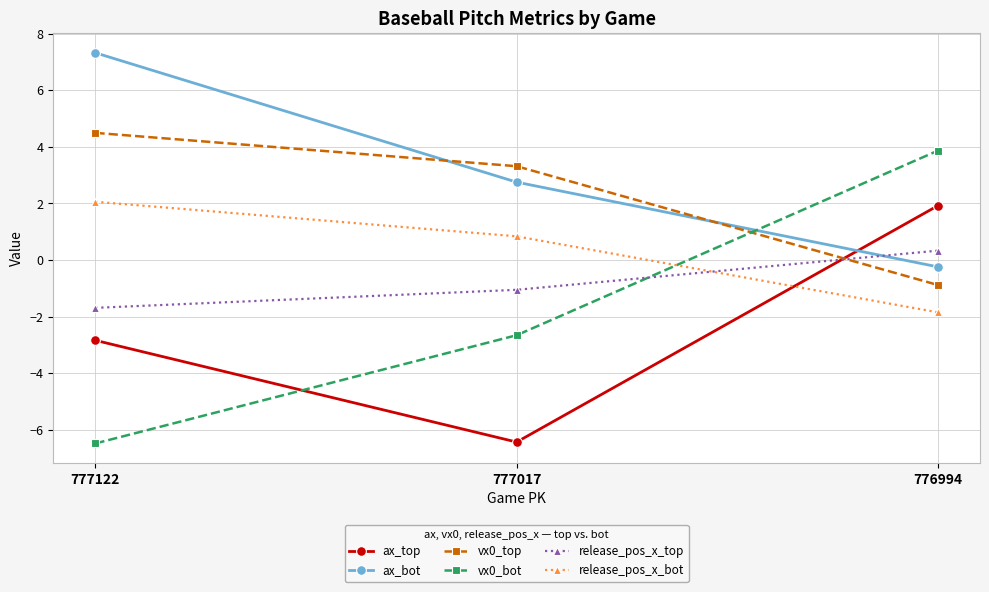

How many values in the vx0_bot series exceed -2?

1